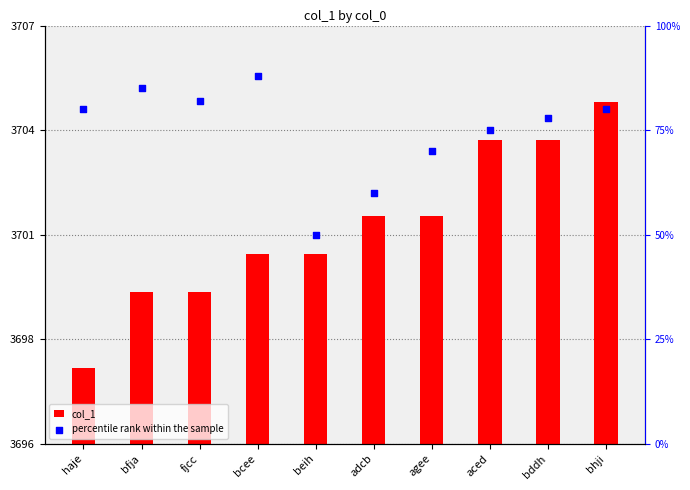

At how many categories does at least one series exceed 57?

9